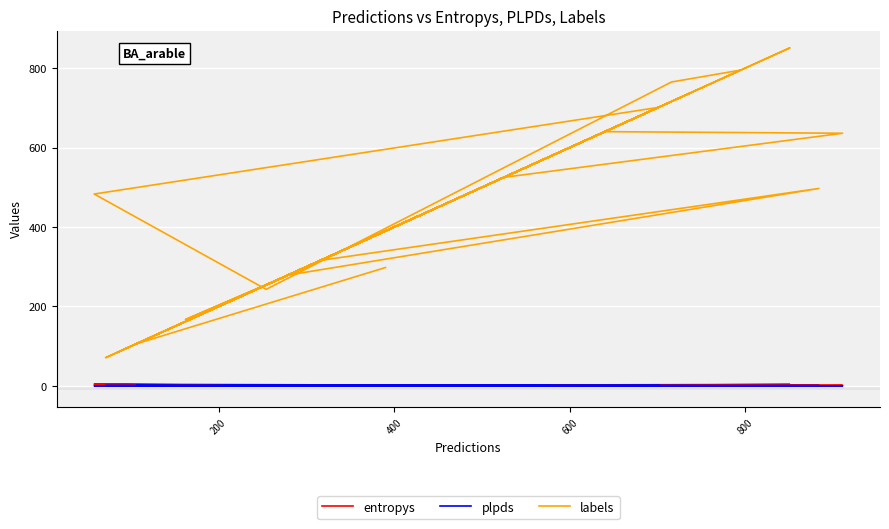

True or false: entropys and labels cross at least once.

False